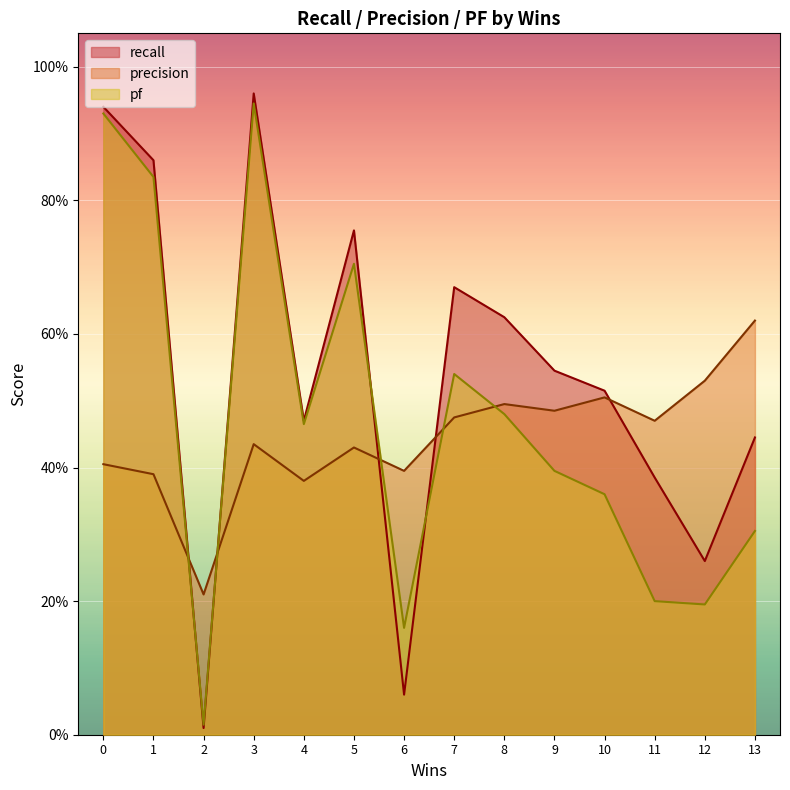

How many series are shown in this chart?

3